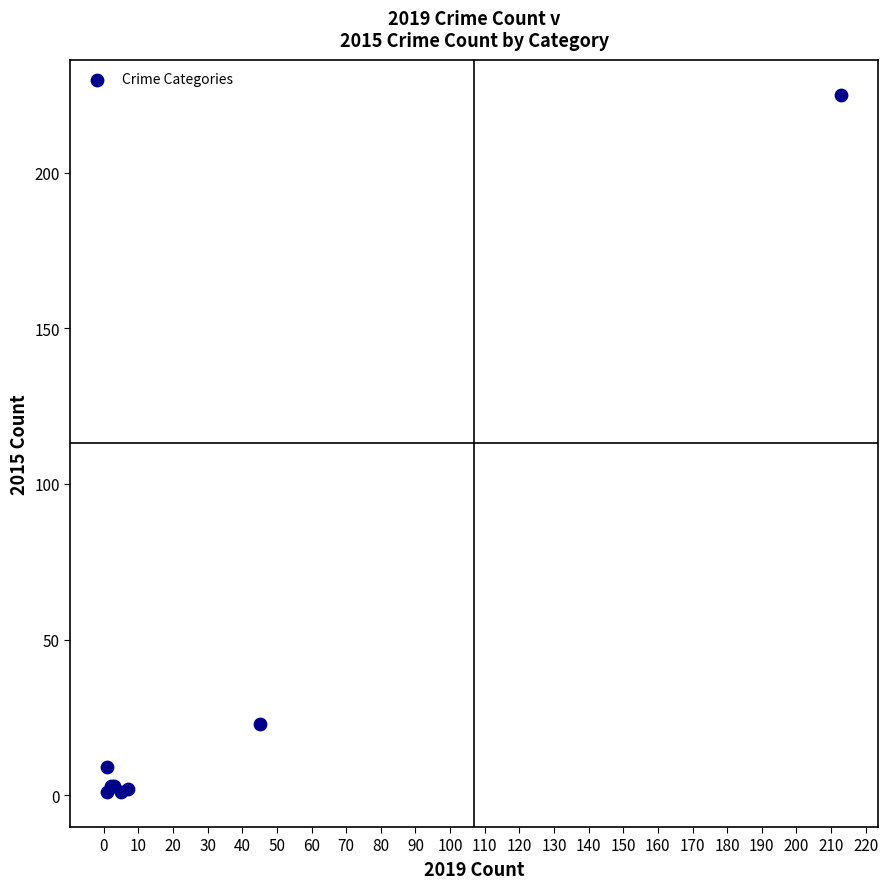

What Y value in the scatter plot is closest to 113?

23